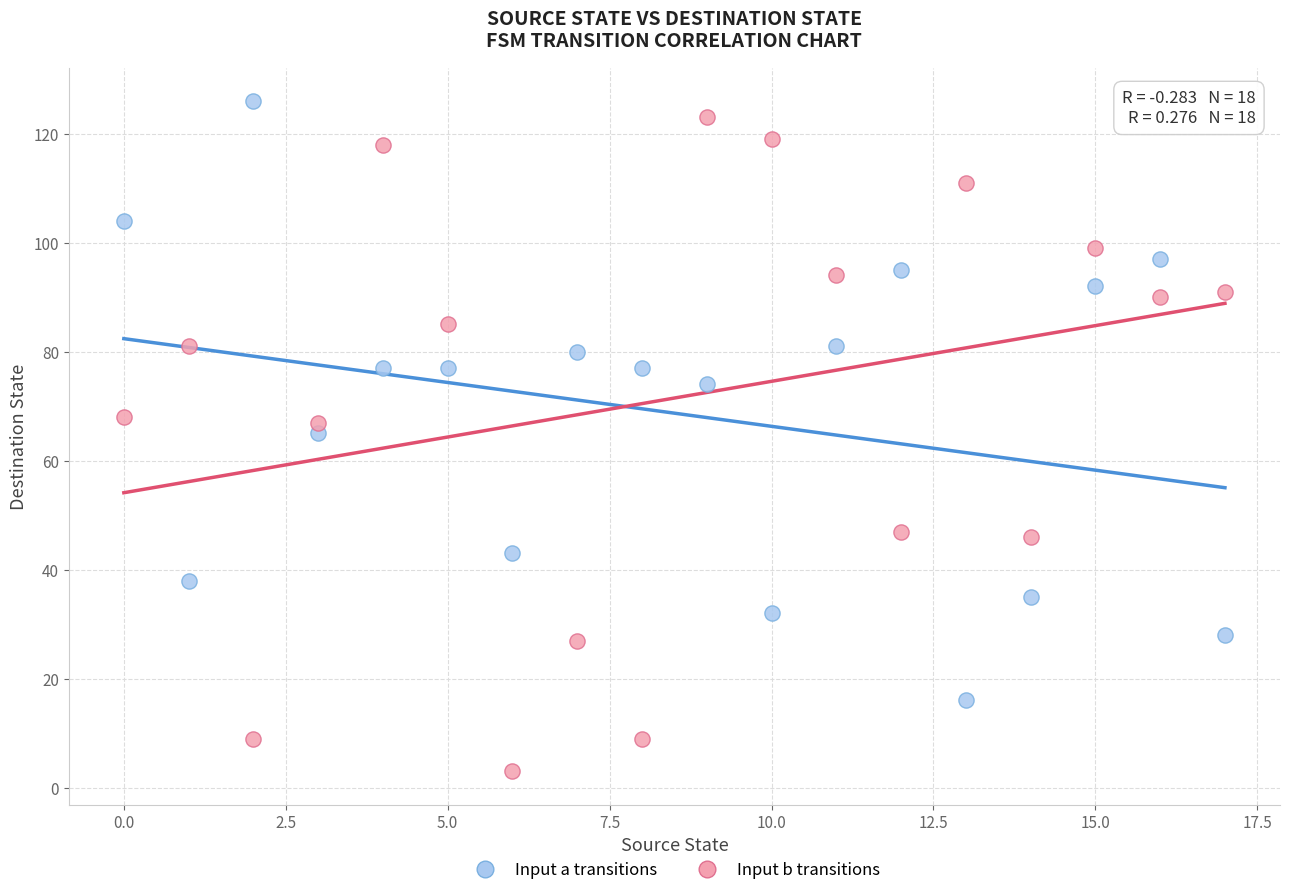

How many data points are displayed?

36